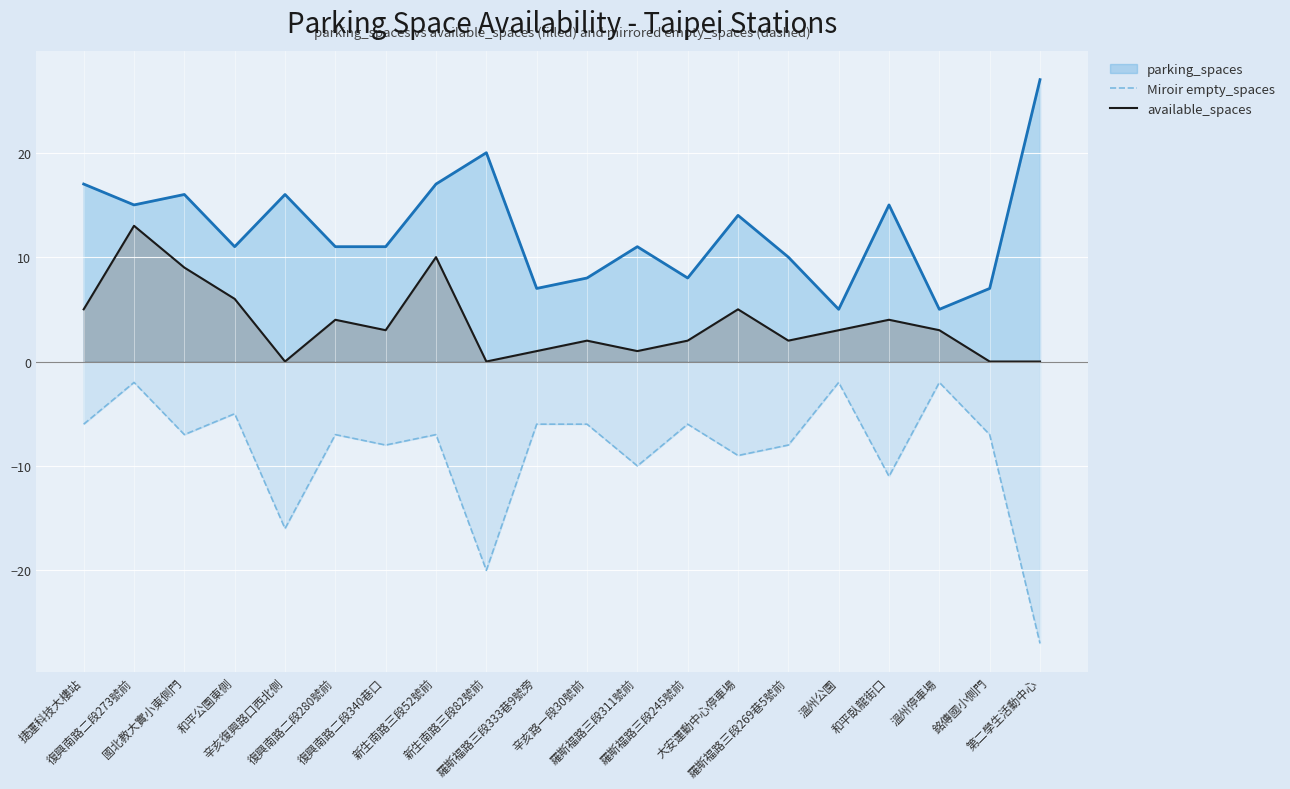

Reading right to left, list all the values displayed in this chart.

parking_spaces line: 第二學生活動中心=27	銘傳國小側門=7	溫州停車場=5	和平臥龍街口=15	溫州公園=5	羅斯福路三段269巷5號前=10	大安運動中心停車場=14	羅斯福路三段245號前=8	羅斯福路三段311號前=11	辛亥路一段30號前=8	羅斯福路三段333巷9號旁=7	新生南路三段82號前=20	新生南路三段52號前=17	復興南路二段340巷口=11	復興南路二段280號前=11	辛亥復興路口西北側=16	和平公園東側=11	國北教大實小東側門=16	復興南路二段273號前=15	捷運科技大樓站=17
Miroir empty_spaces: 第二學生活動中心=-27	銘傳國小側門=-7	溫州停車場=-2	和平臥龍街口=-11	溫州公園=-2	羅斯福路三段269巷5號前=-8	大安運動中心停車場=-9	羅斯福路三段245號前=-6	羅斯福路三段311號前=-10	辛亥路一段30號前=-6	羅斯福路三段333巷9號旁=-6	新生南路三段82號前=-20	新生南路三段52號前=-7	復興南路二段340巷口=-8	復興南路二段280號前=-7	辛亥復興路口西北側=-16	和平公園東側=-5	國北教大實小東側門=-7	復興南路二段273號前=-2	捷運科技大樓站=-6
available_spaces: 第二學生活動中心=0	銘傳國小側門=0	溫州停車場=3	和平臥龍街口=4	溫州公園=3	羅斯福路三段269巷5號前=2	大安運動中心停車場=5	羅斯福路三段245號前=2	羅斯福路三段311號前=1	辛亥路一段30號前=2	羅斯福路三段333巷9號旁=1	新生南路三段82號前=0	新生南路三段52號前=10	復興南路二段340巷口=3	復興南路二段280號前=4	辛亥復興路口西北側=0	和平公園東側=6	國北教大實小東側門=9	復興南路二段273號前=13	捷運科技大樓站=5